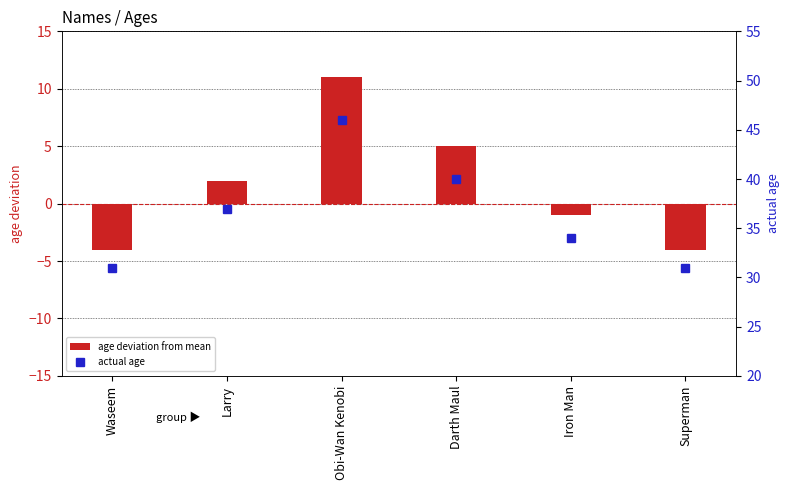

What is the difference between the age deviation from mean values at Obi-Wan Kenobi and Superman?

15